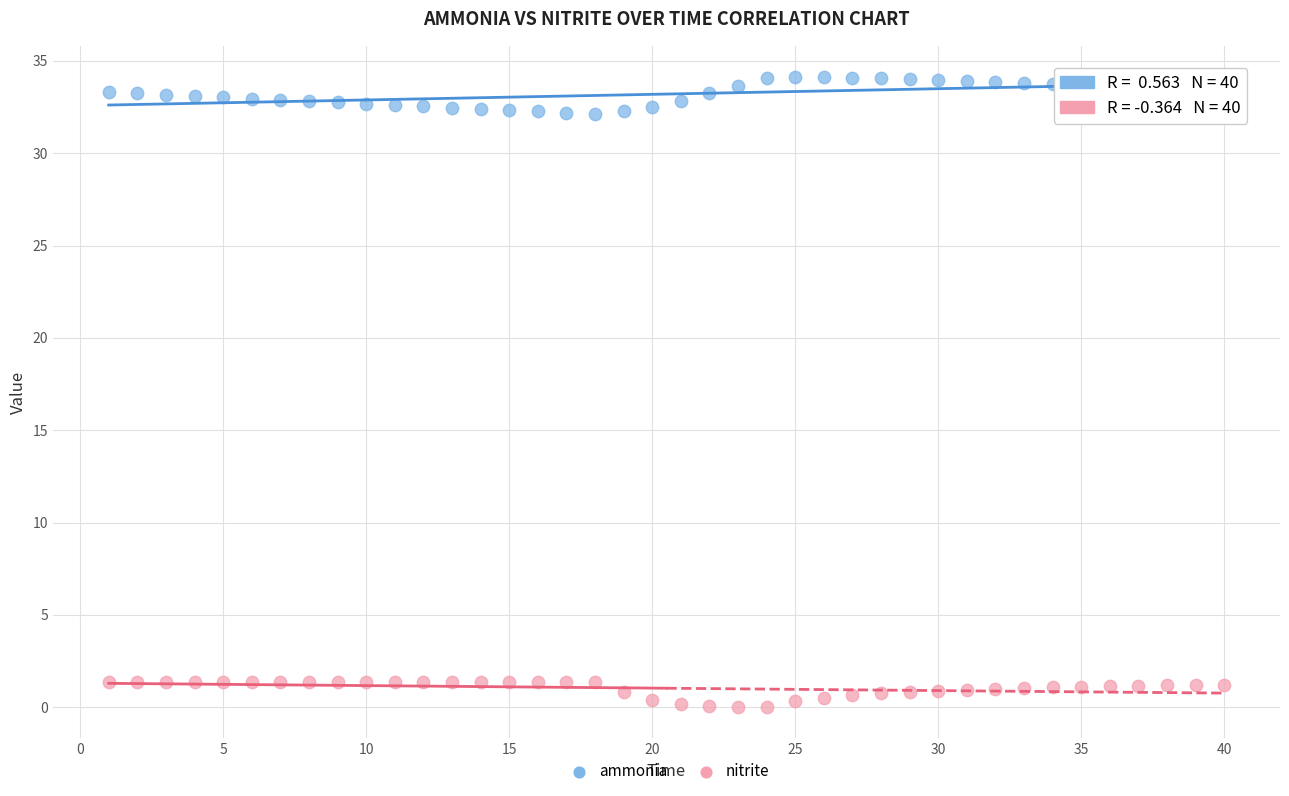

Which series reaches the maximum Y coordinate?

ammonia